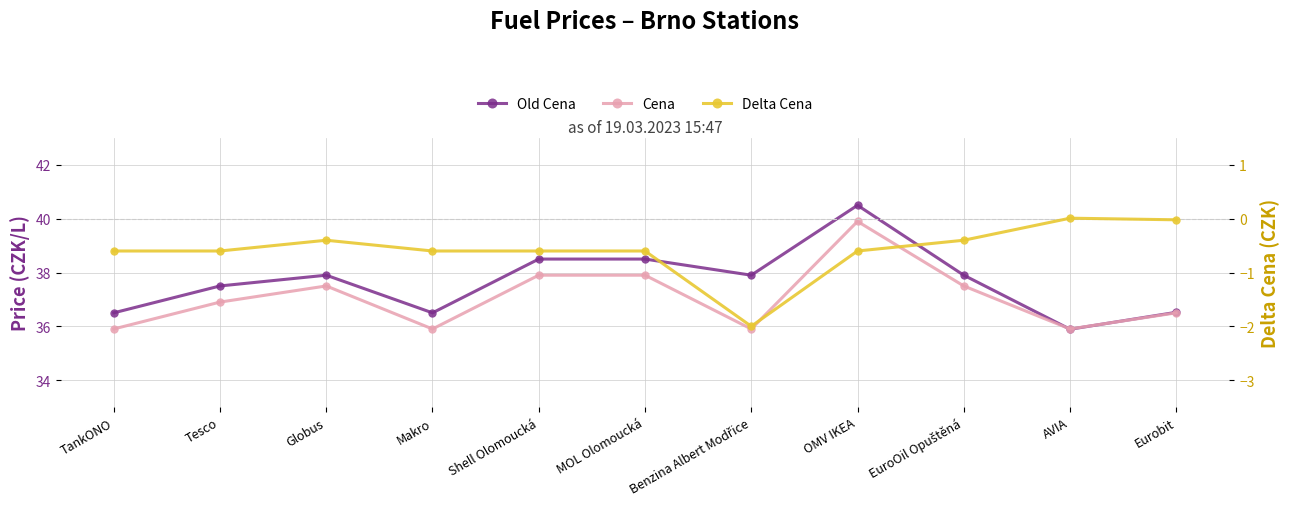

In Delta Cena, how many points are higher than both neighbors (excluding endpoints)?

2